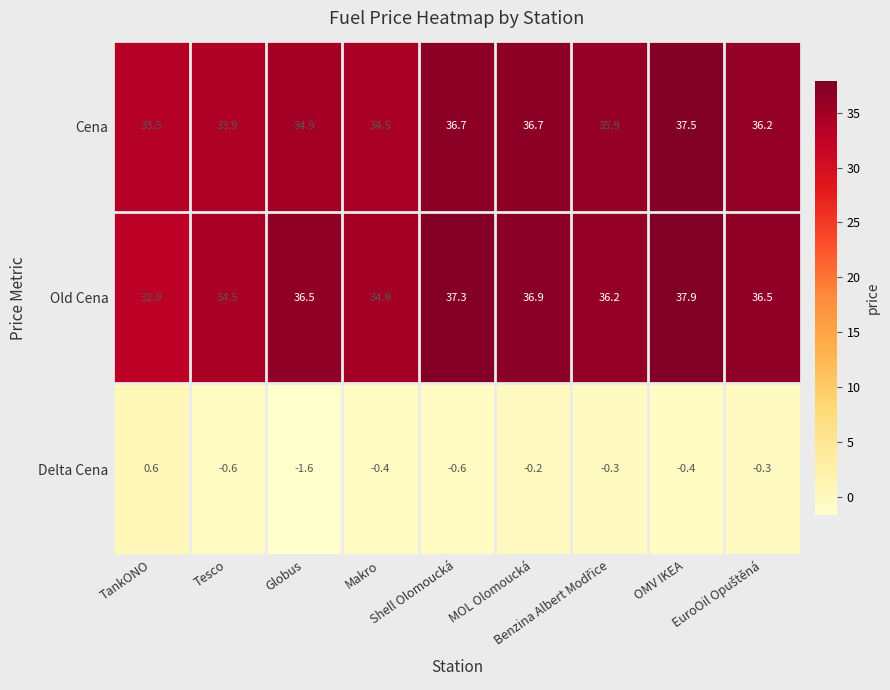

What is the average value of the Delta Cena series?

-0.4